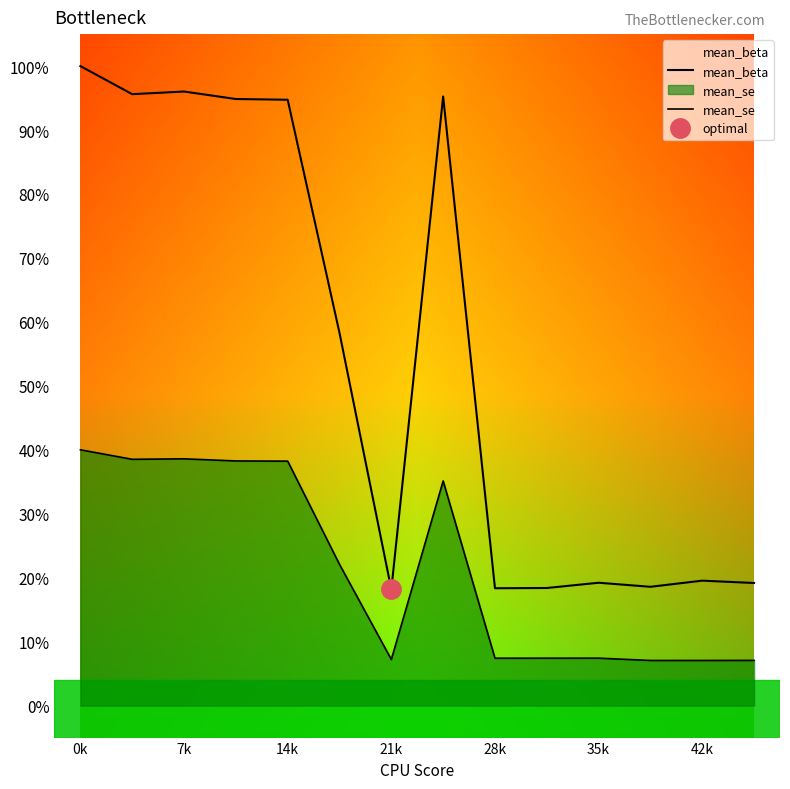

What is the sum of all mean_beta values?

7.7